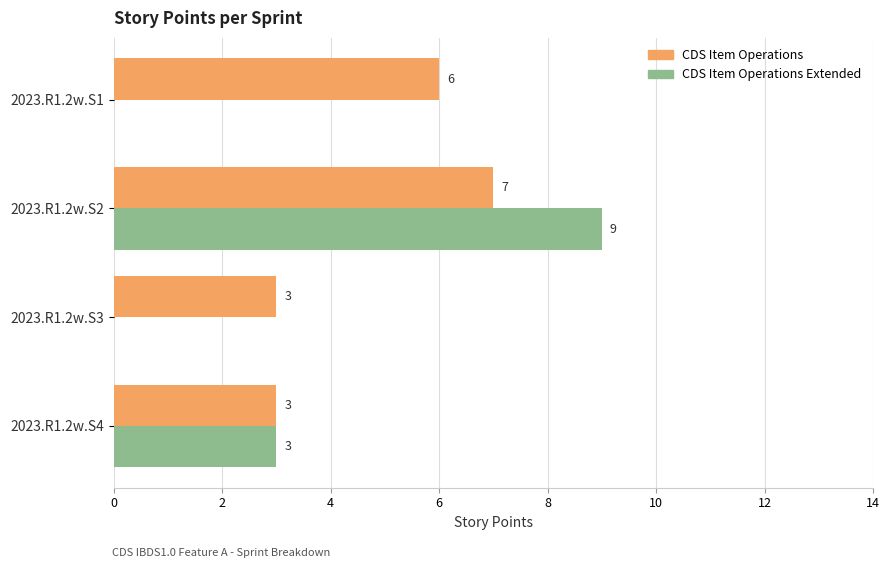

Between 2023.R1.2w.S1 and 2023.R1.2w.S3, which series saw the biggest shift?

CDS Item Operations